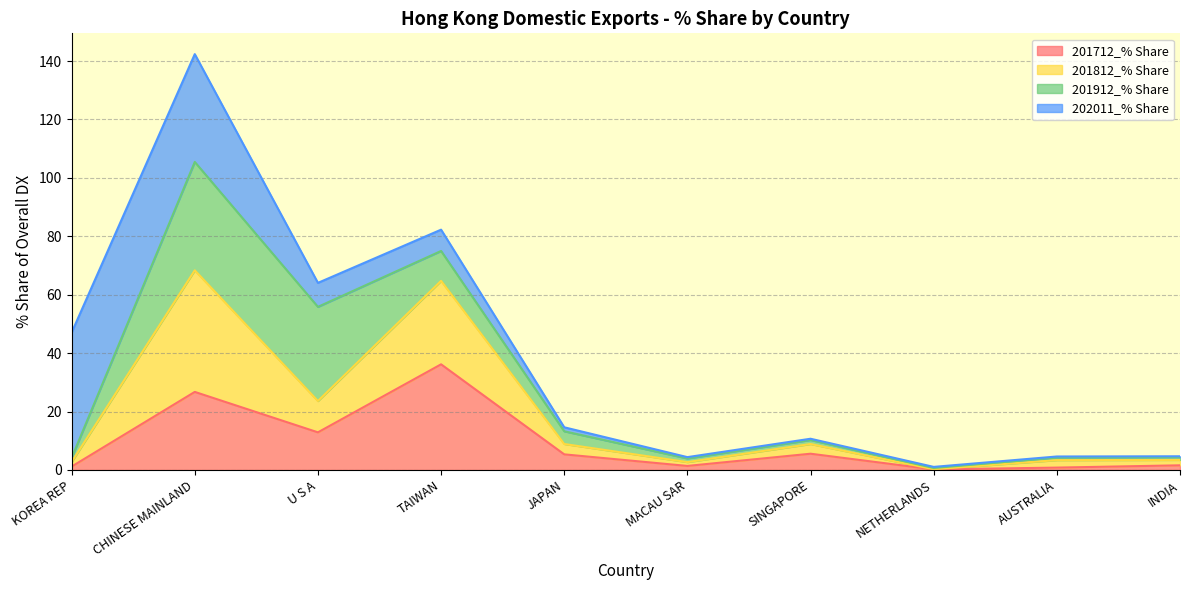

What is the difference between the 201712_% Share values at SINGAPORE and JAPAN?

0.2